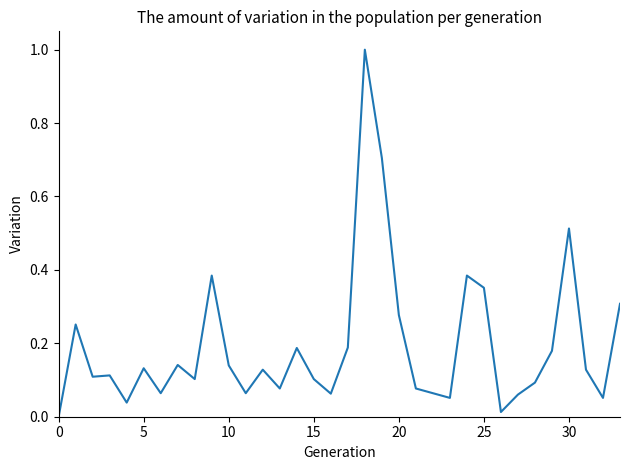

How many lines are shown in the chart?

1